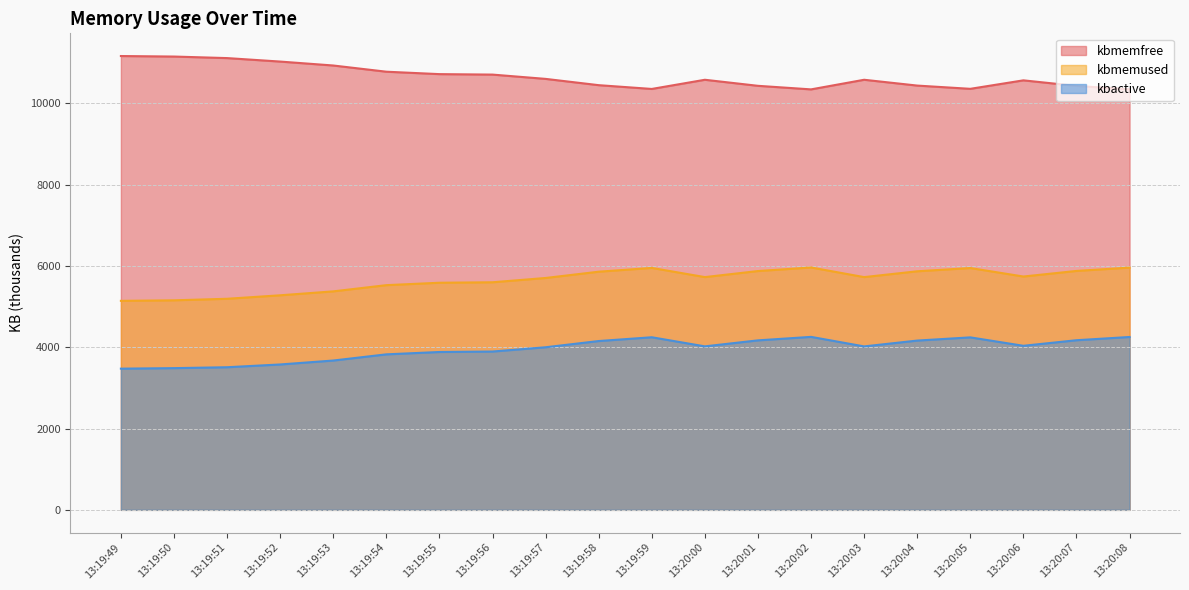

True or false: kbmemfree and kbactive intersect in this chart.

False